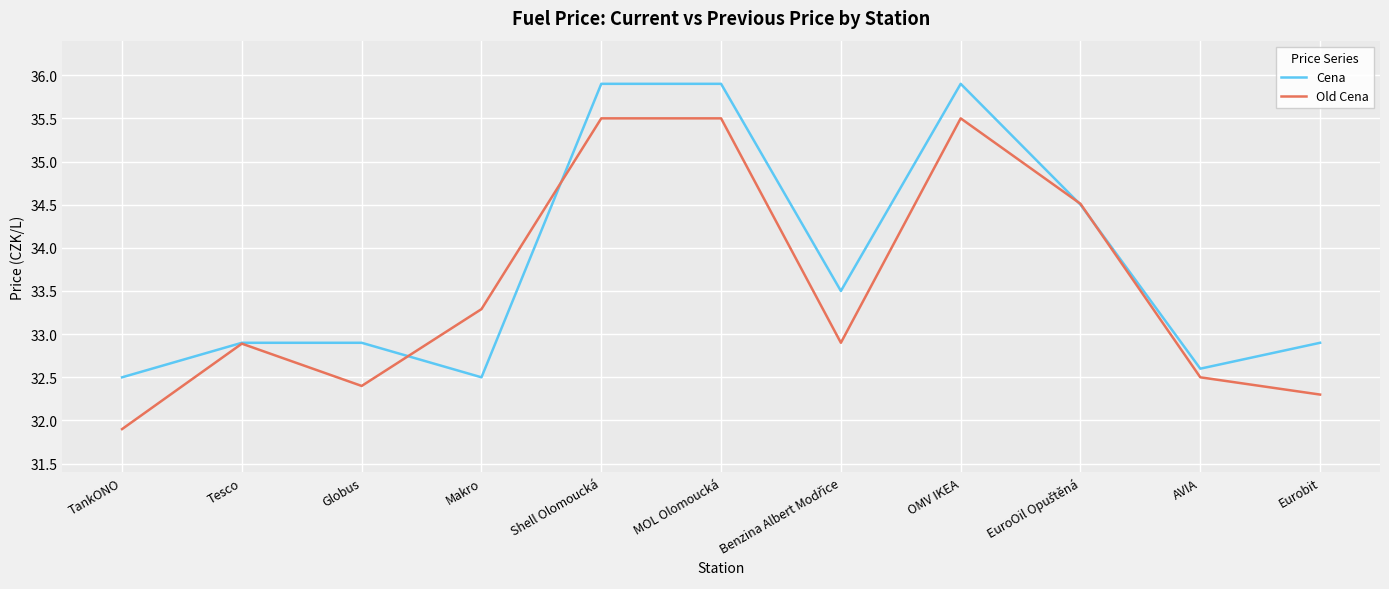

What position from the right is AVIA?

2